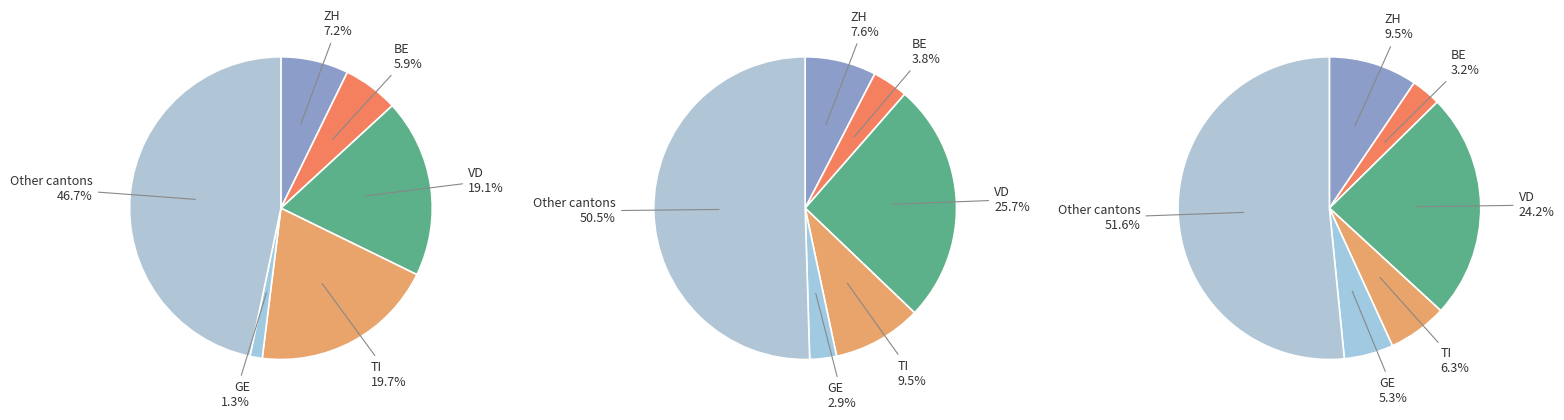

What portion of the pie excludes 2020-06-11?

95.5%